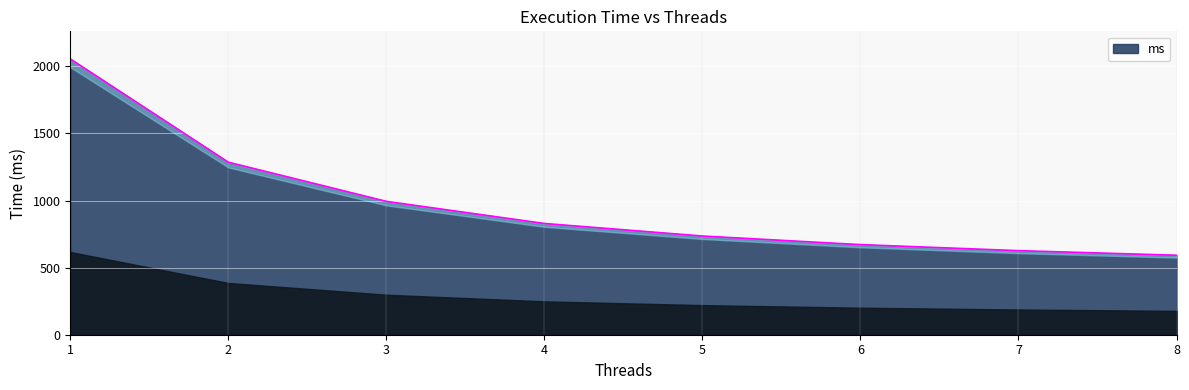

How many data points does each series have?

8